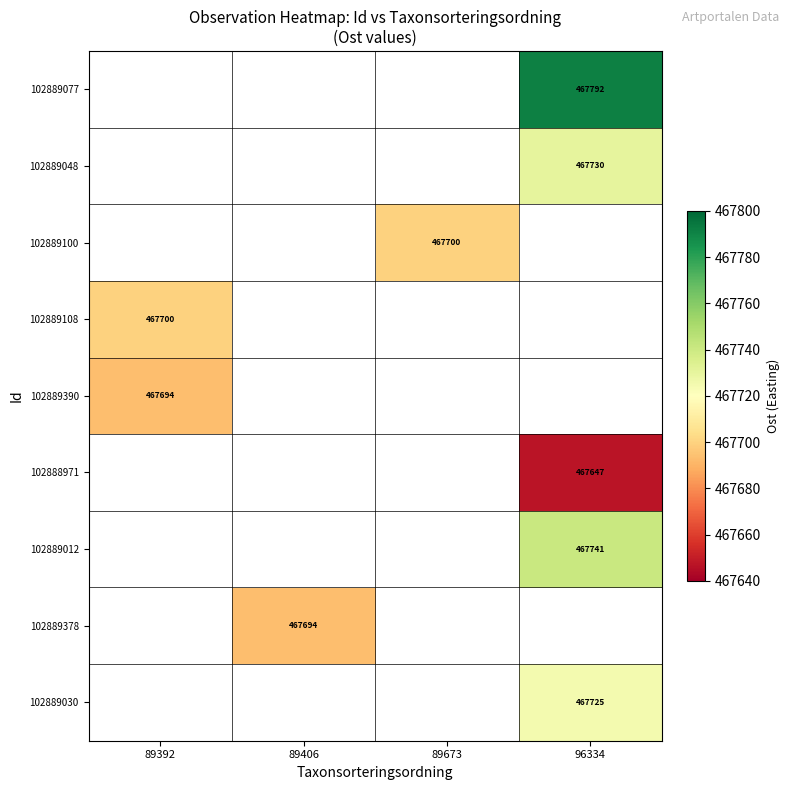

Which category has the lowest value across all series?

96334